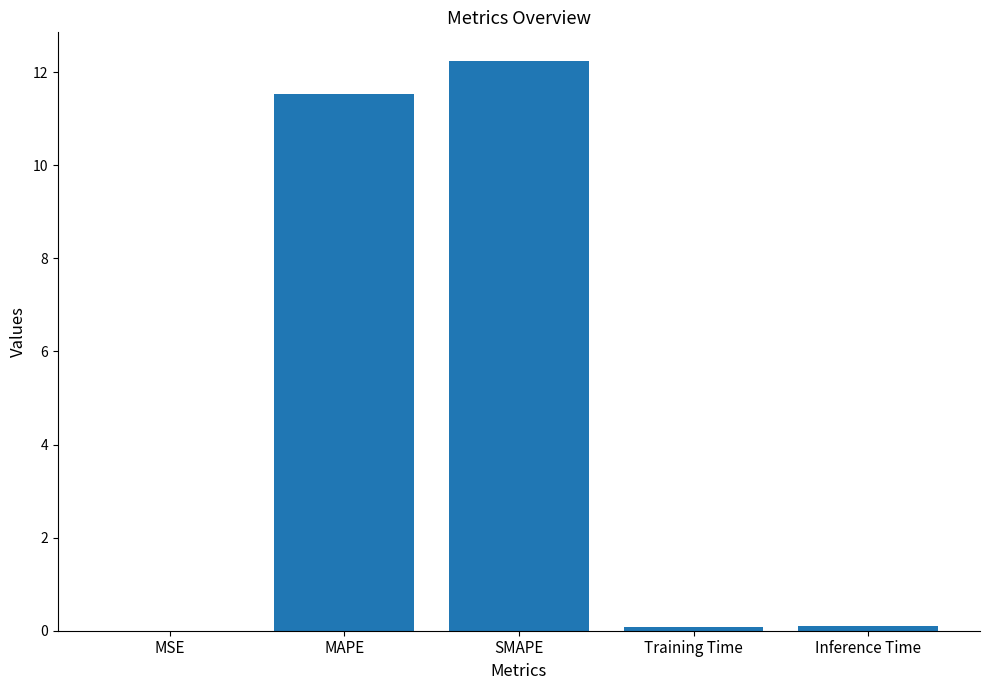

What is the average value?

4.8